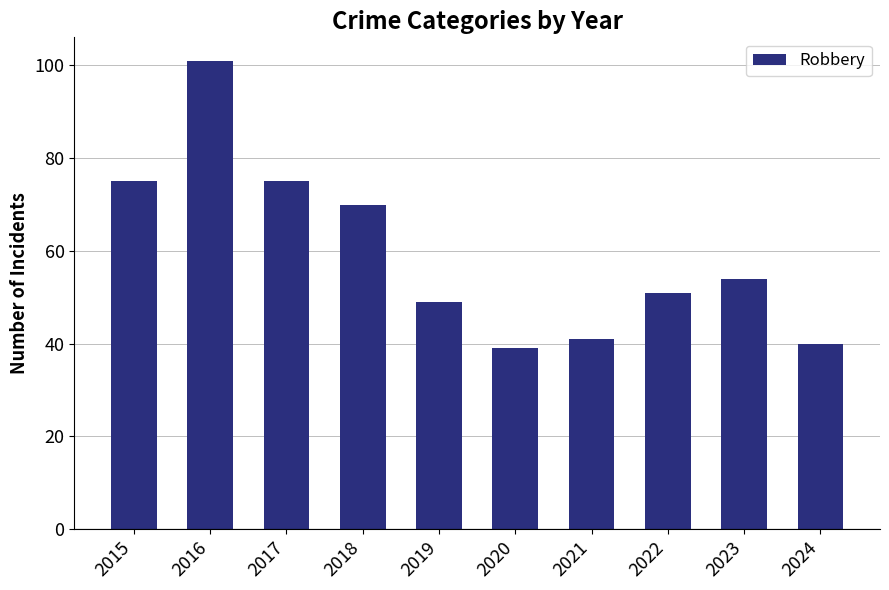

What is the average value?

60